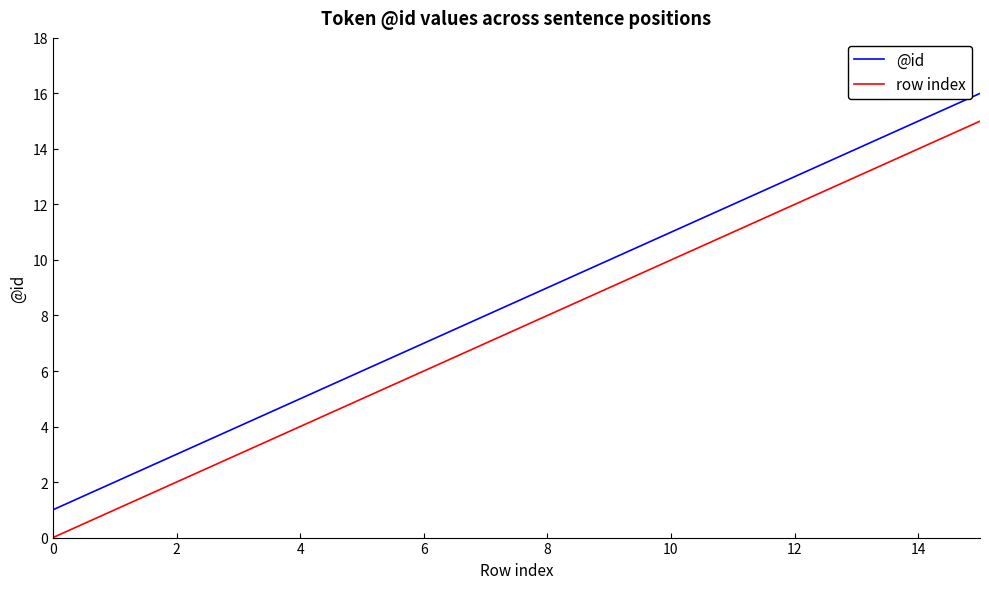

Rank the series by their maximum value, from highest to lowest.

@id, row index